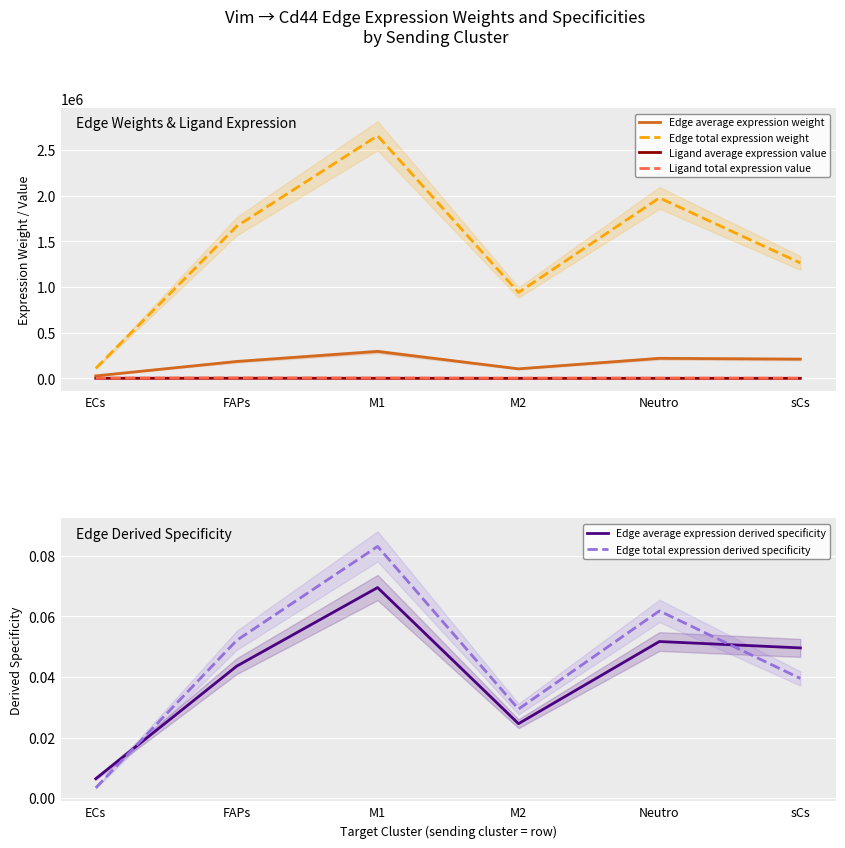

At how many categories does at least one series exceed 1413249?

3